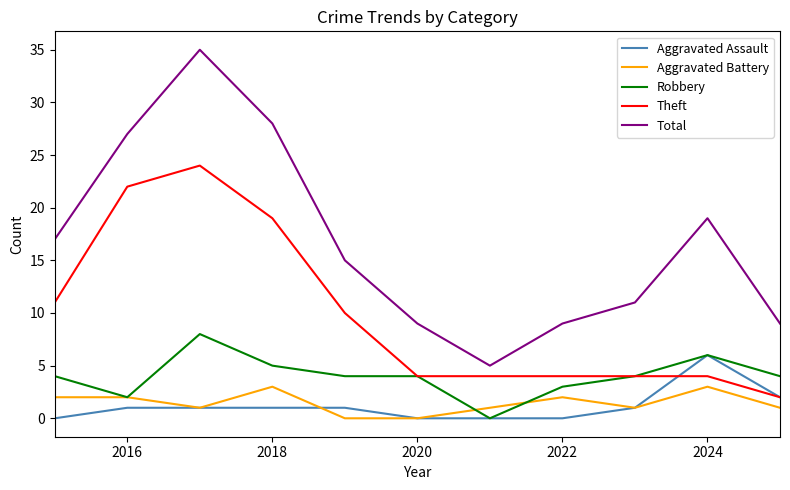

What is the difference between the maximum and minimum values in the Theft series?

22